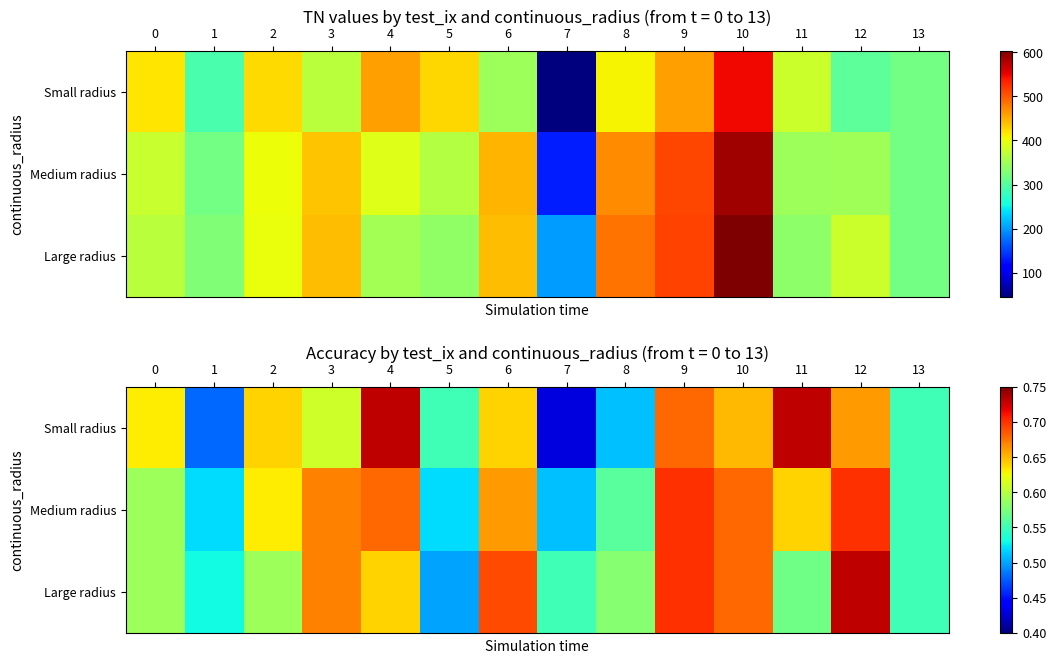

List the series in order of their peak value, lowest first.

Medium radius, Small radius, Large radius